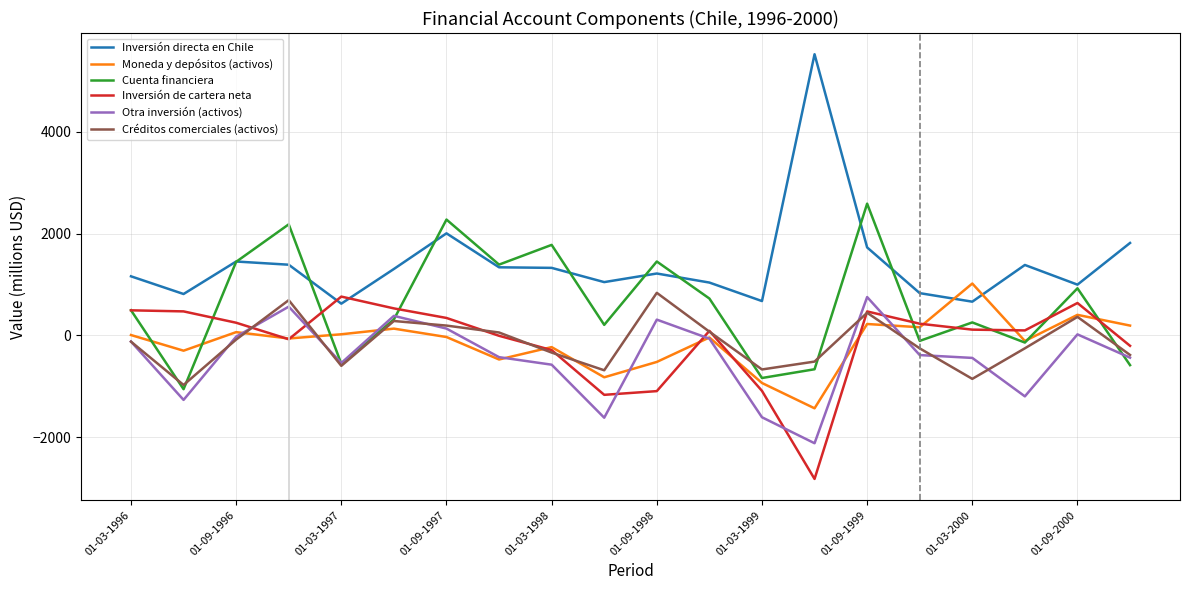

Which series has the widest spread of values?

Inversión directa en Chile